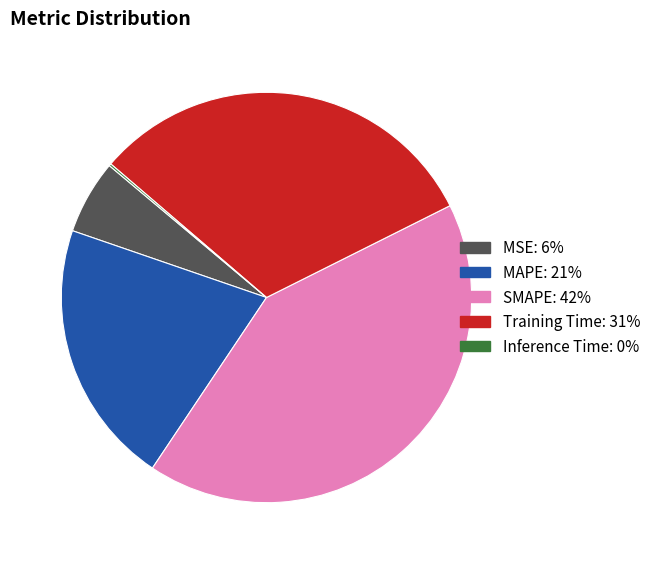

Which category has the biggest portion of the pie?

SMAPE